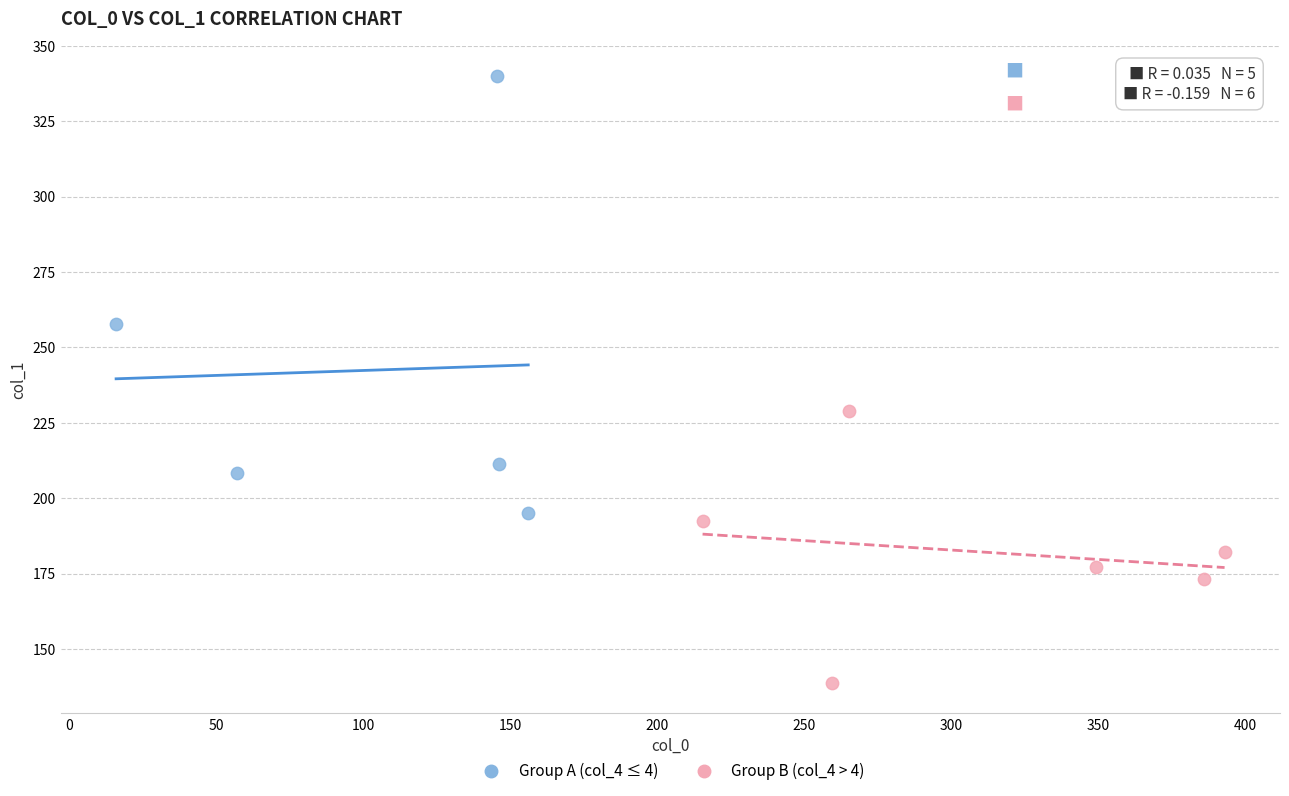

Which series reaches the minimum Y coordinate?

Group B (col_4 > 4)